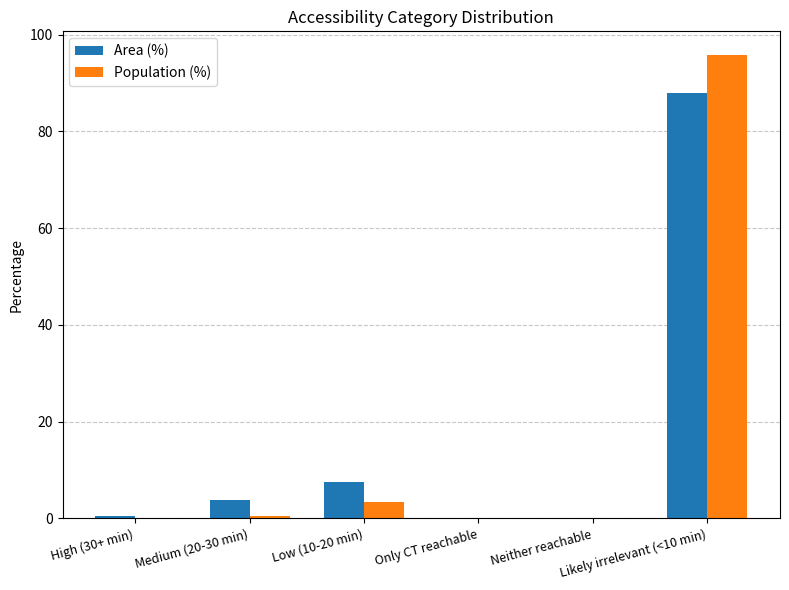

What is the sum of all Population (%) values?

100.0